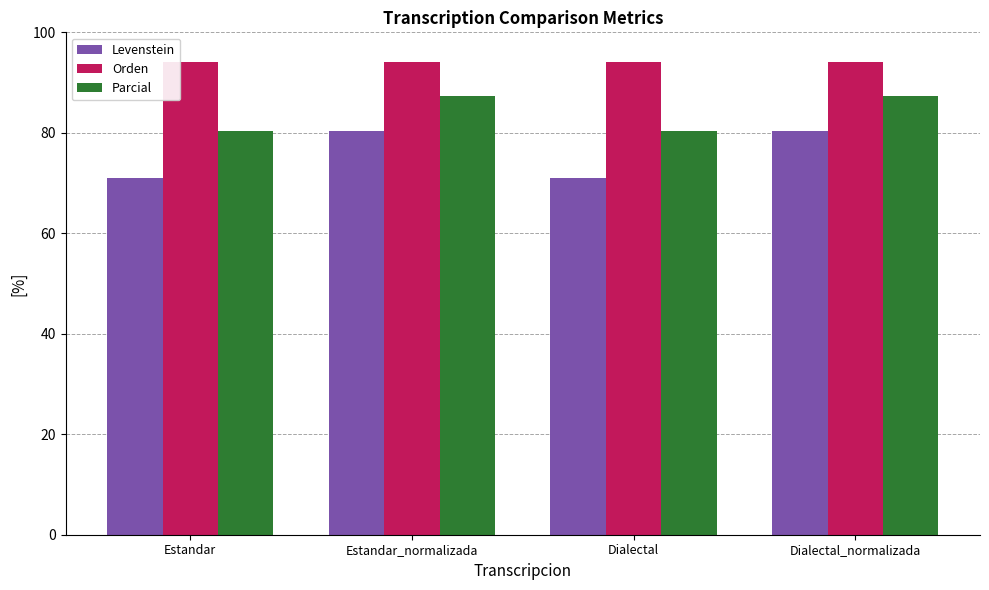

What is the value of the Parcial bar at the 4th from the left?

87.4